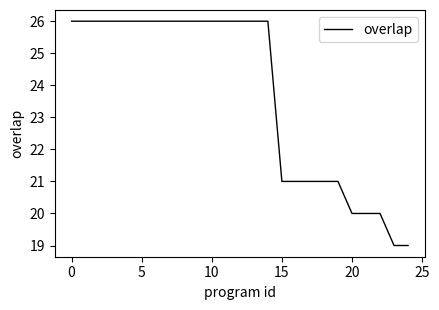

What is the difference between the maximum and minimum values?

7